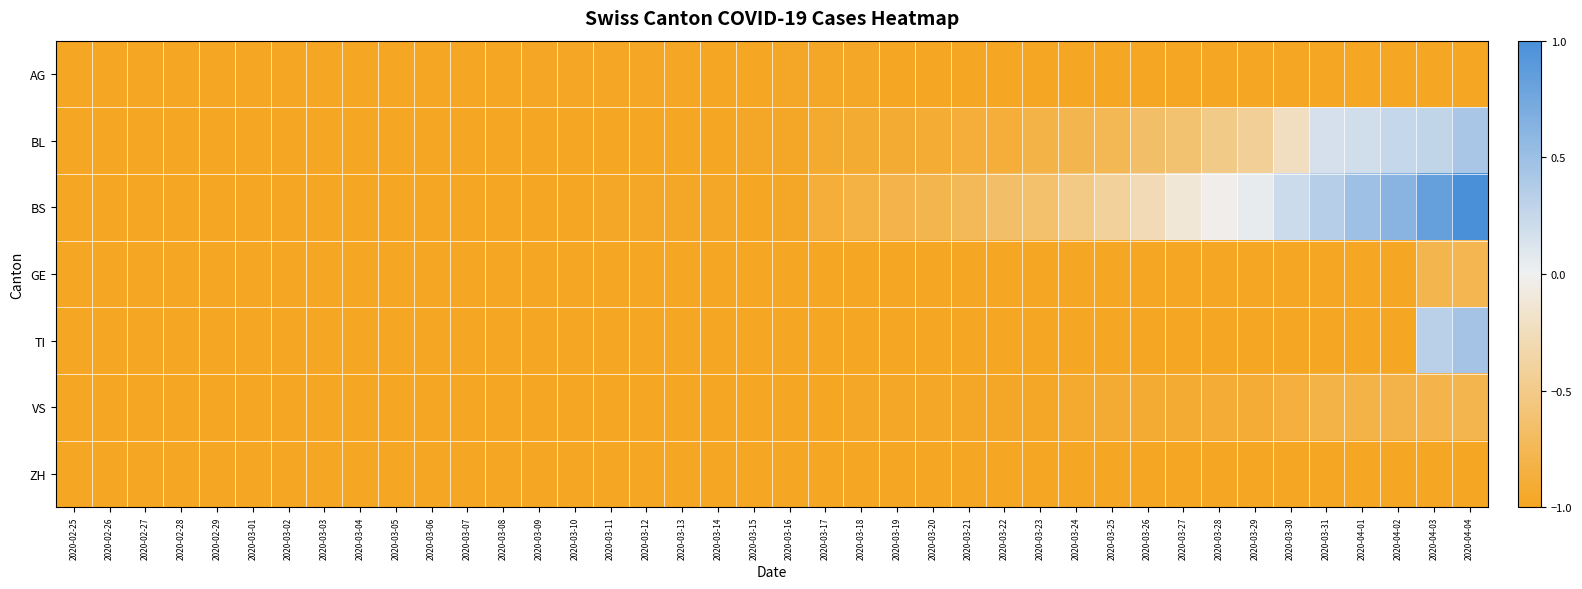

Which series has the largest total across all categories?

BS